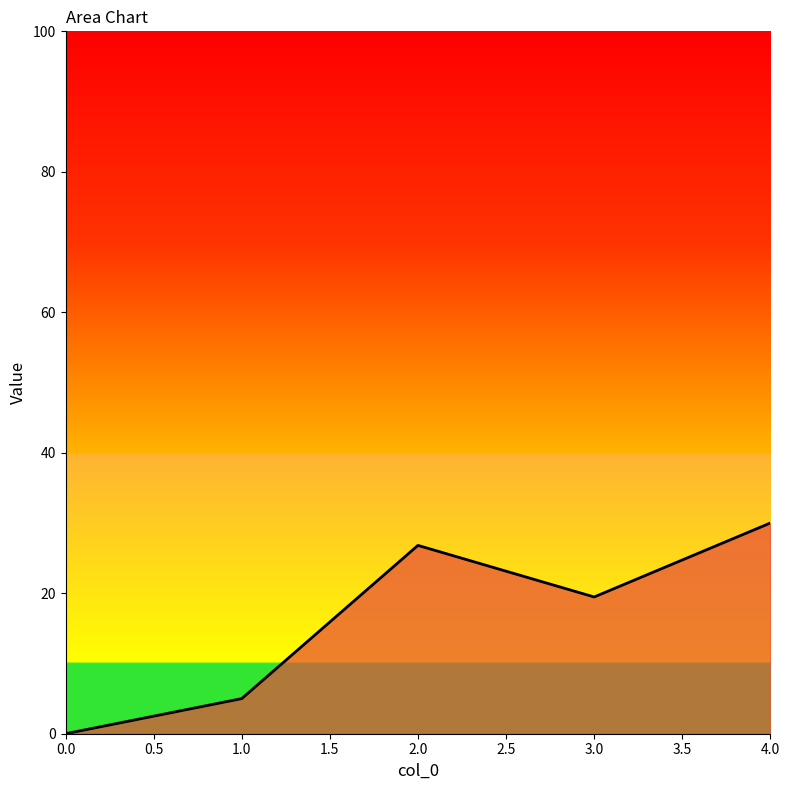

What is the greatest value displayed?

30.0